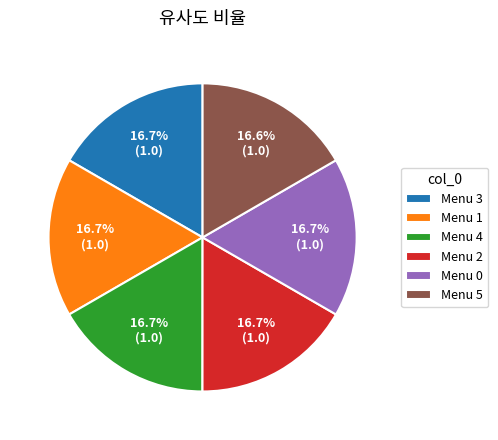

Is there any slice that represents more than half of the pie?

No